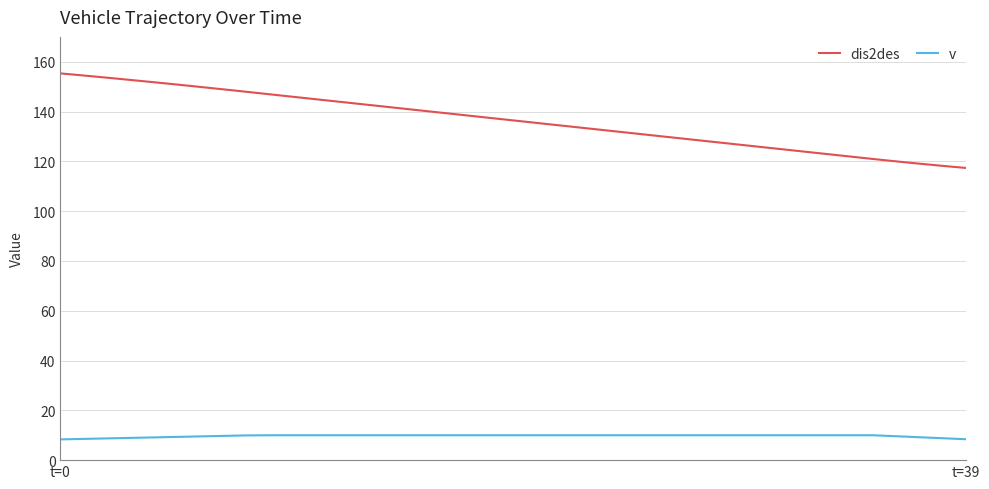

True or false: v and dis2des intersect in this chart.

False